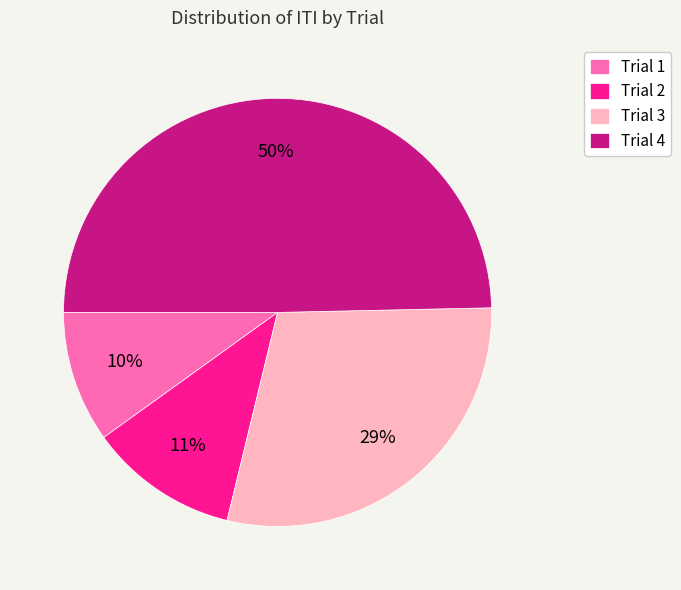

Is it true that Trial 3 is 29% of the pie?

True